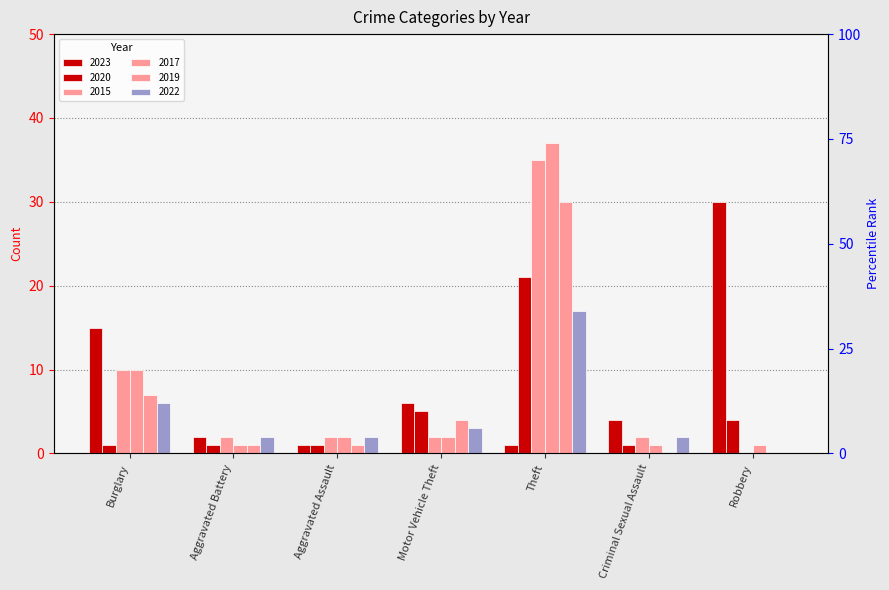

At Robbery, list the series in order from largest to smallest.

2023, 2020, 2017, 2015, 2019, 2022